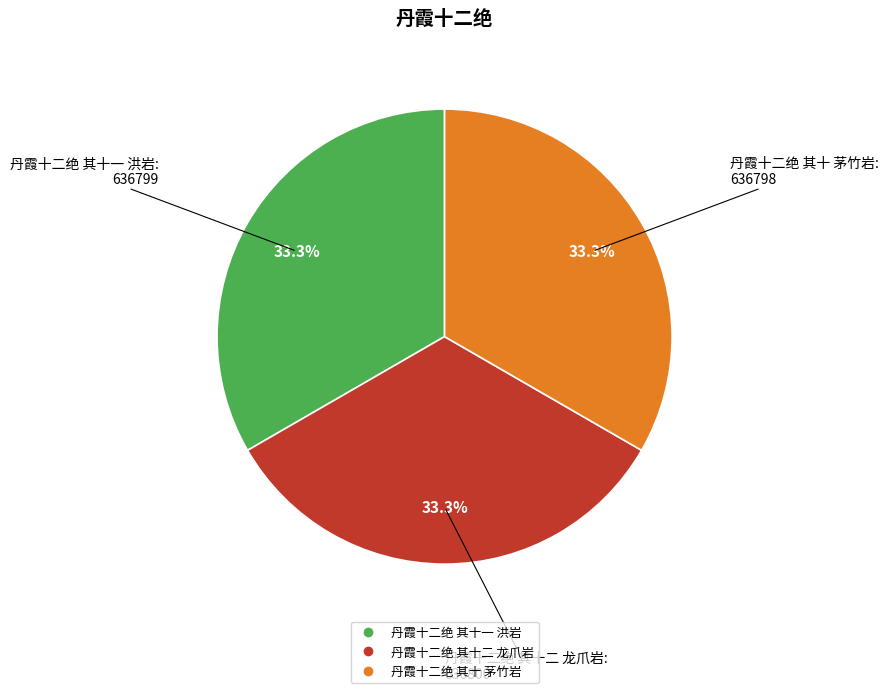

What is the total percentage of 丹霞十二绝 其十二 龙爪岩 and 丹霞十二绝 其十一 洪岩?

66.7%